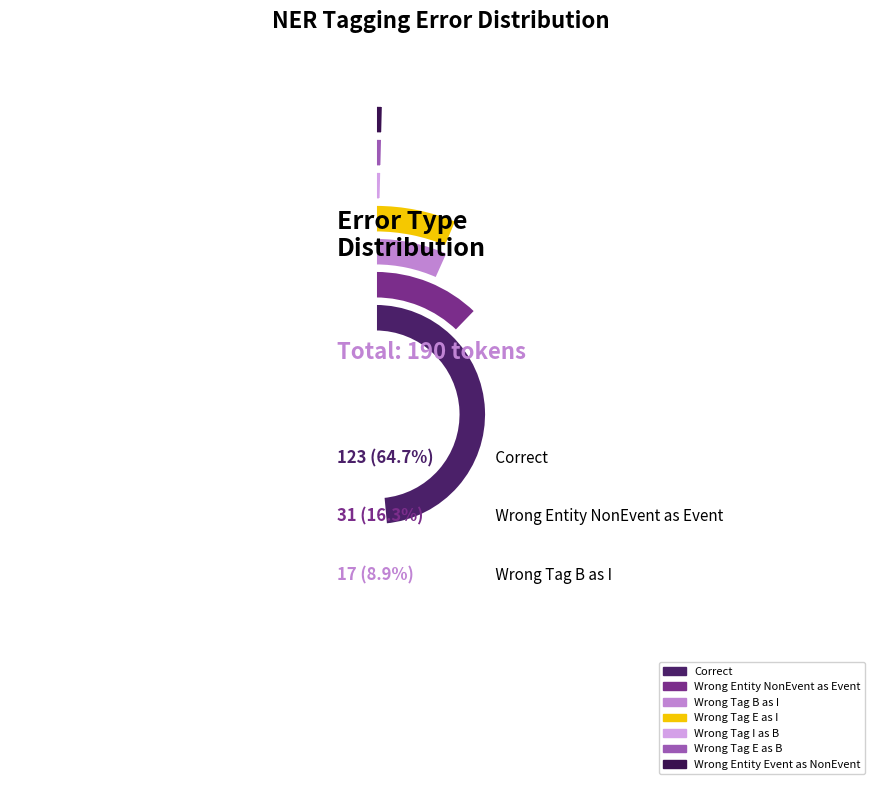

Which slice is the largest?

Correct